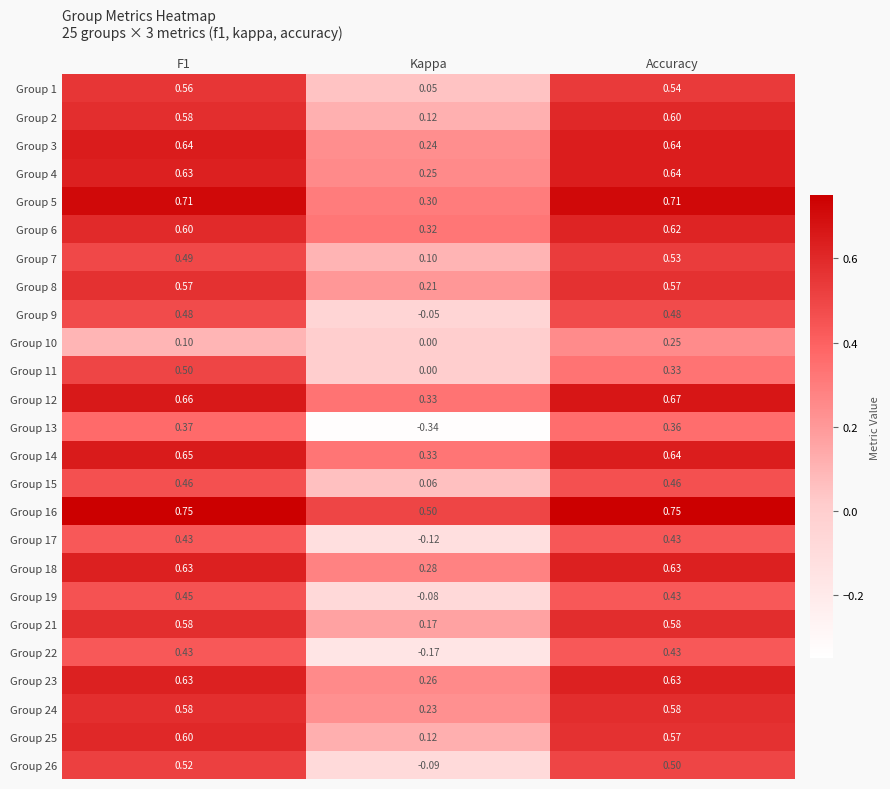

How many values in the Group 19 series are below 0?

1